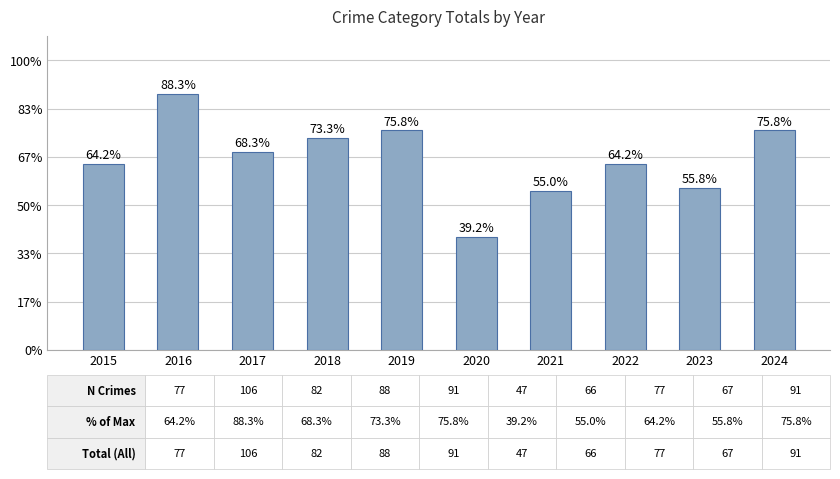

What is the change in value from 2015 to 2017?

+5